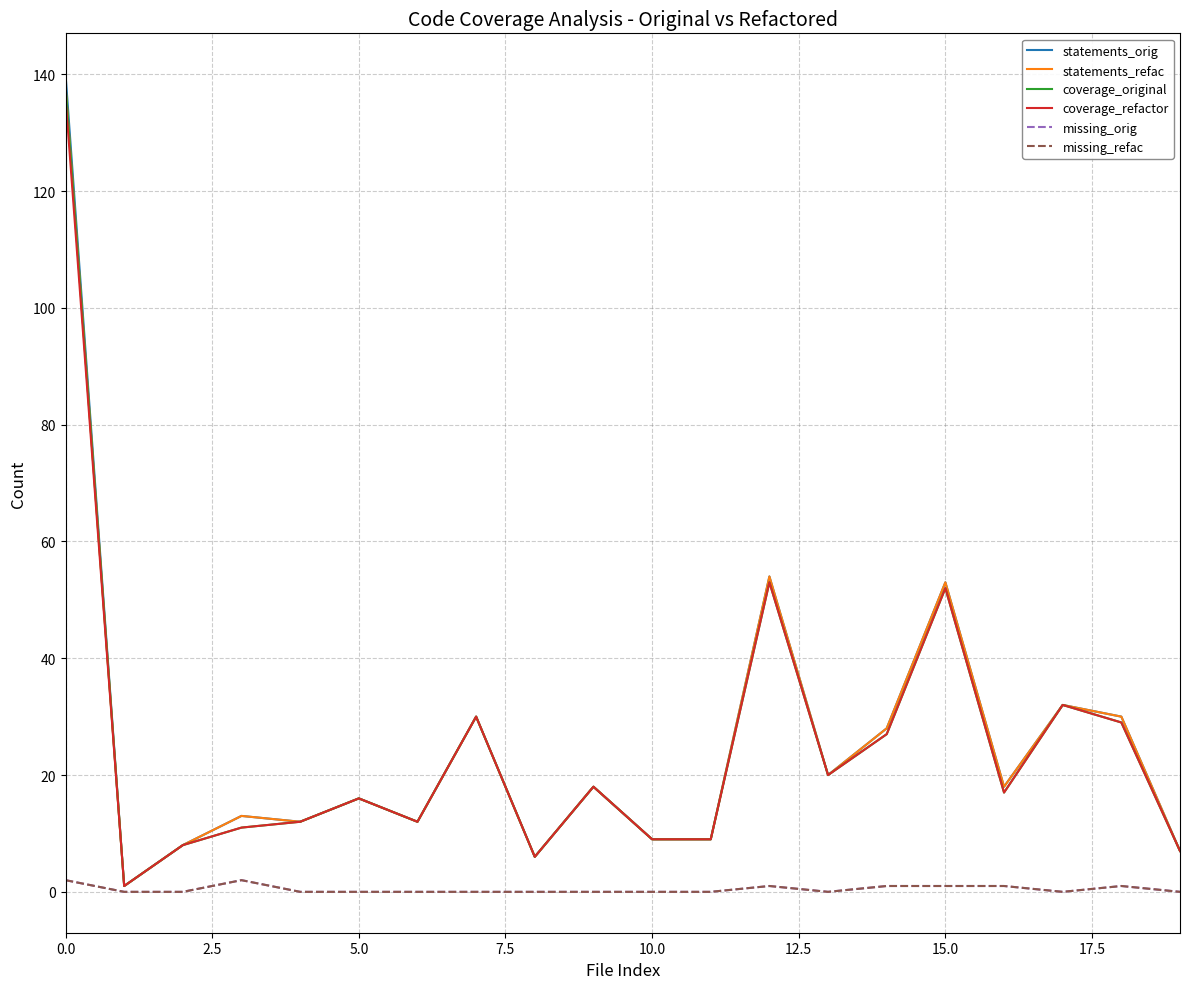

What is the average value of the statements_refac series?

26